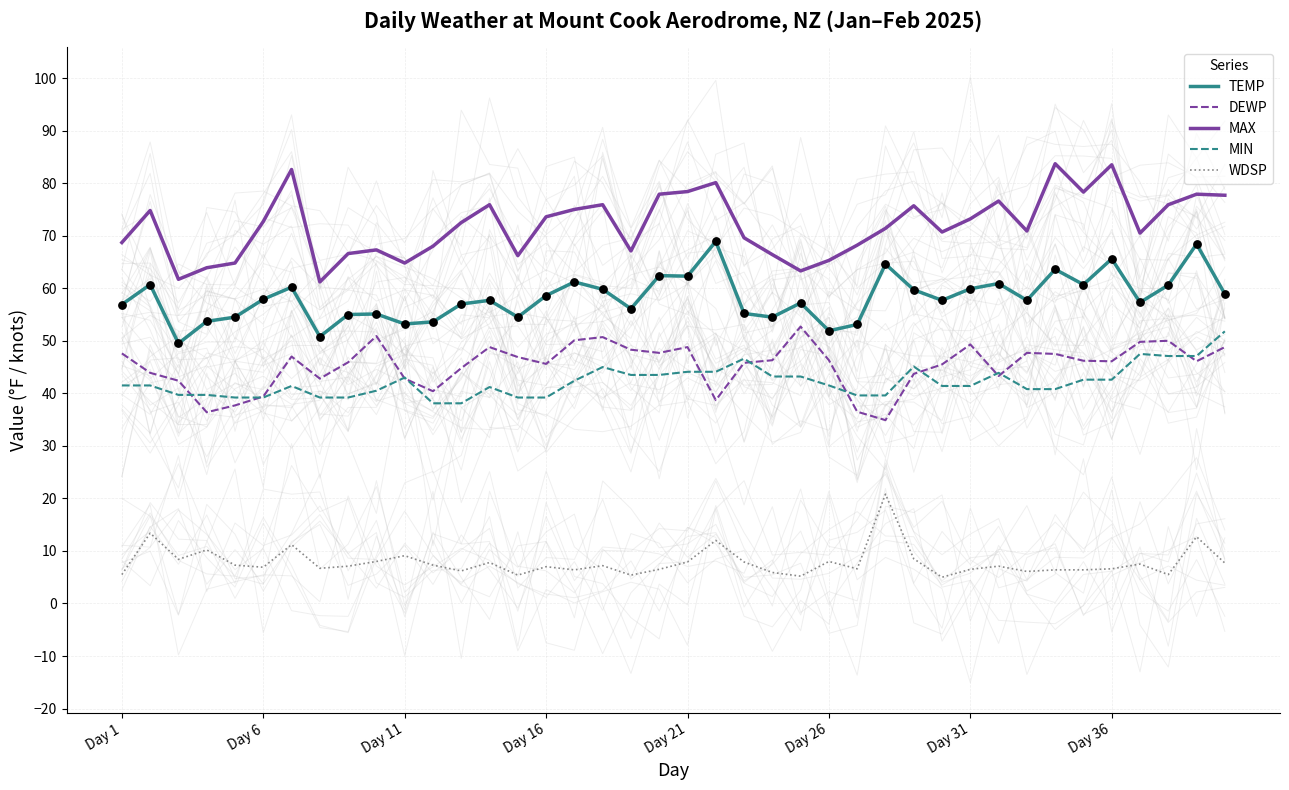

What is the minimum value for MAX?

61.2